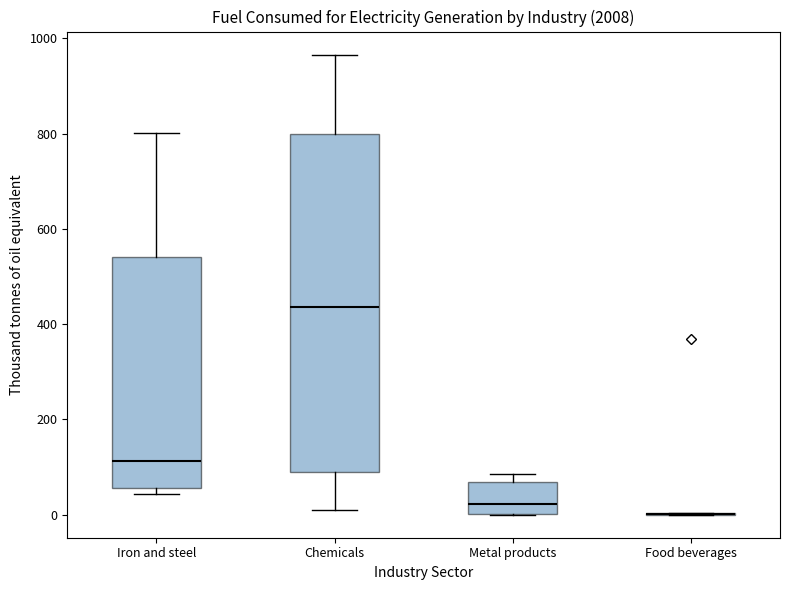

Comparing the boxes themselves (not the whiskers), which one is the tallest?

Chemicals